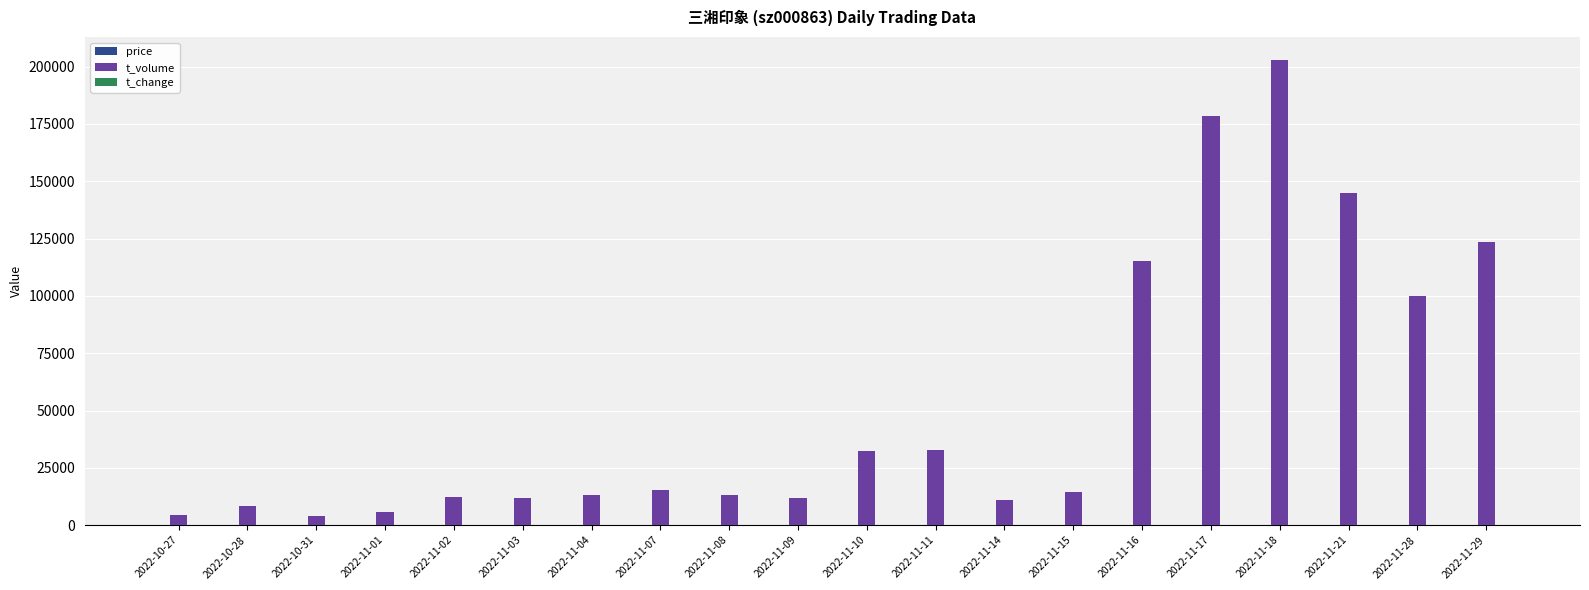

Which series has the largest total across all categories?

t_volume